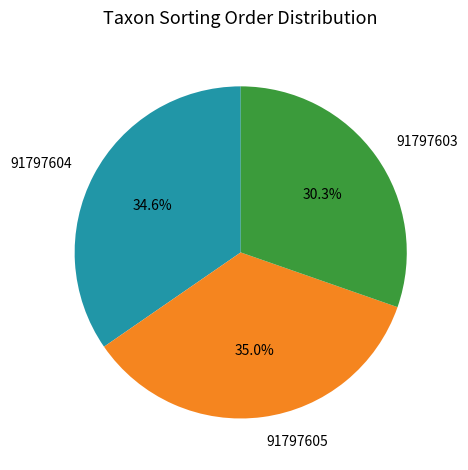

Does 91797603 account for over 50% of the chart?

No